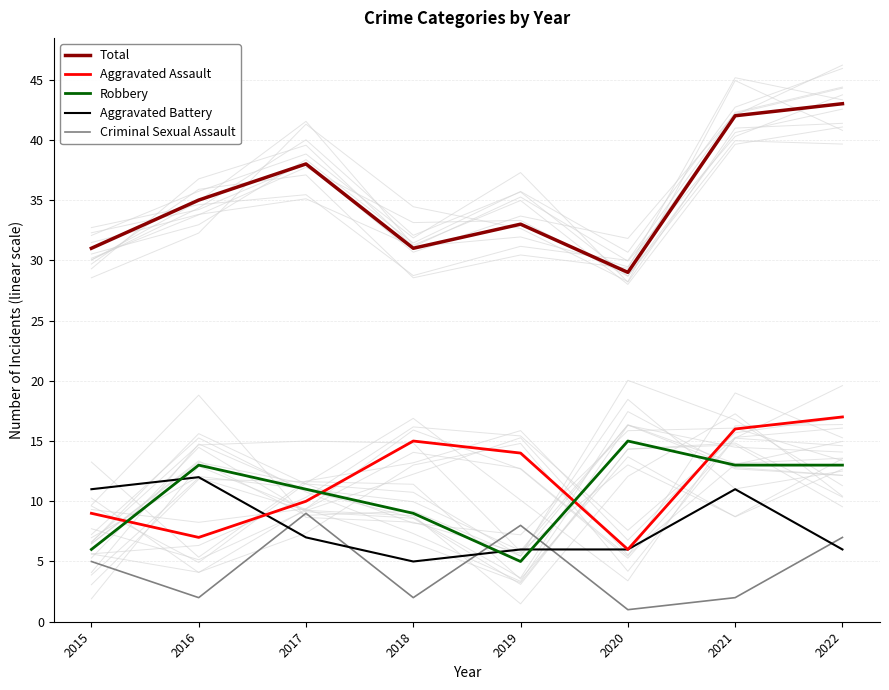

Rank the series at 2022 from lowest to highest value.

Aggravated Battery, Criminal Sexual Assault, Robbery, Aggravated Assault, Total